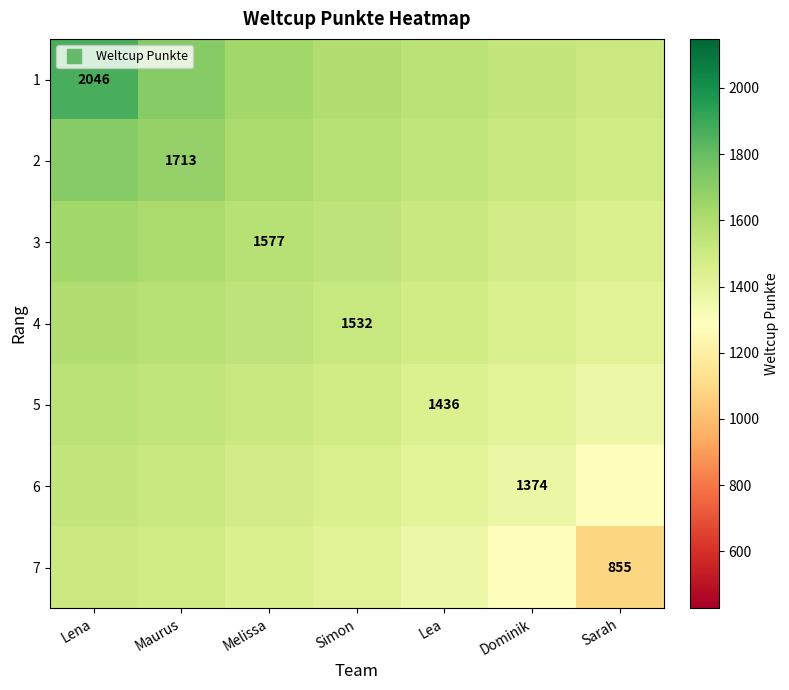

True or false: 6 has a value of 562.7 at Lea.

False